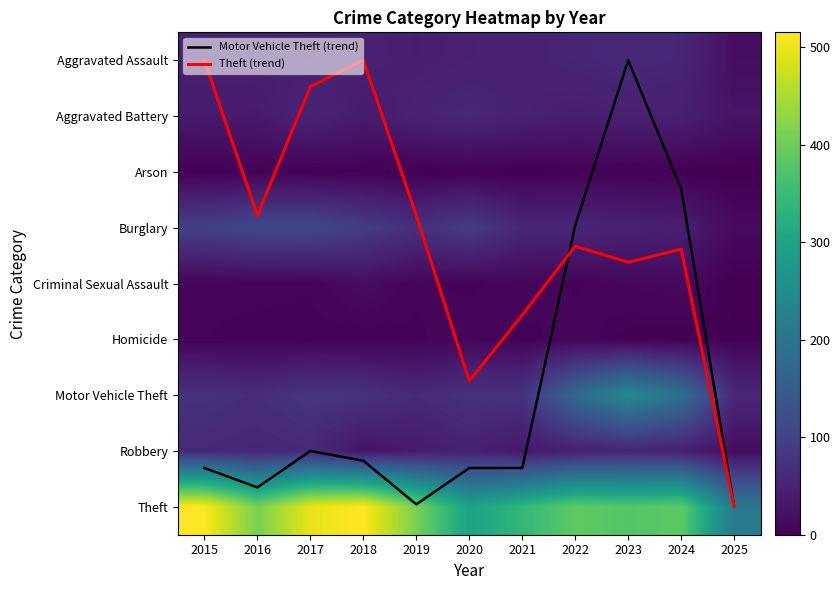

Which category has the highest value in the Motor Vehicle Theft series?

2023